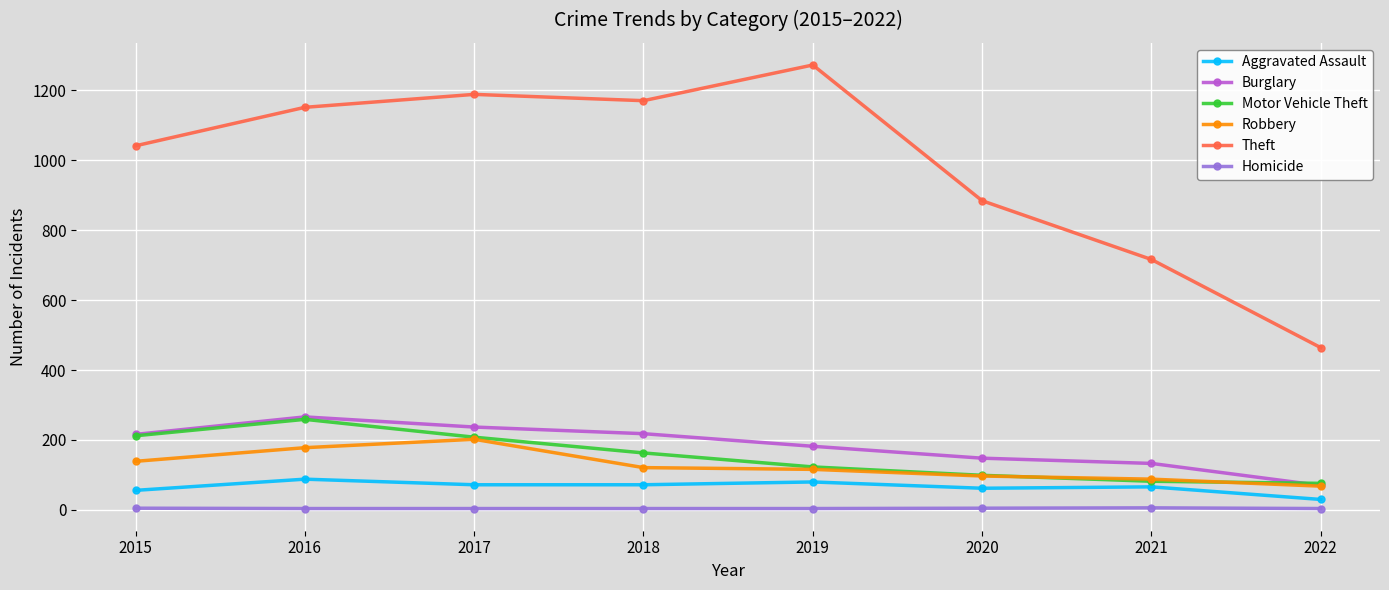

What is the spread (max minus min) of values at 2020?

879